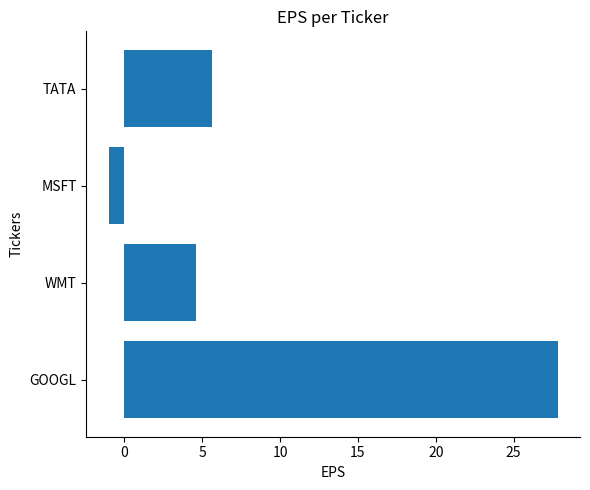

True or false: the data shows -1.0 at MSFT.

True